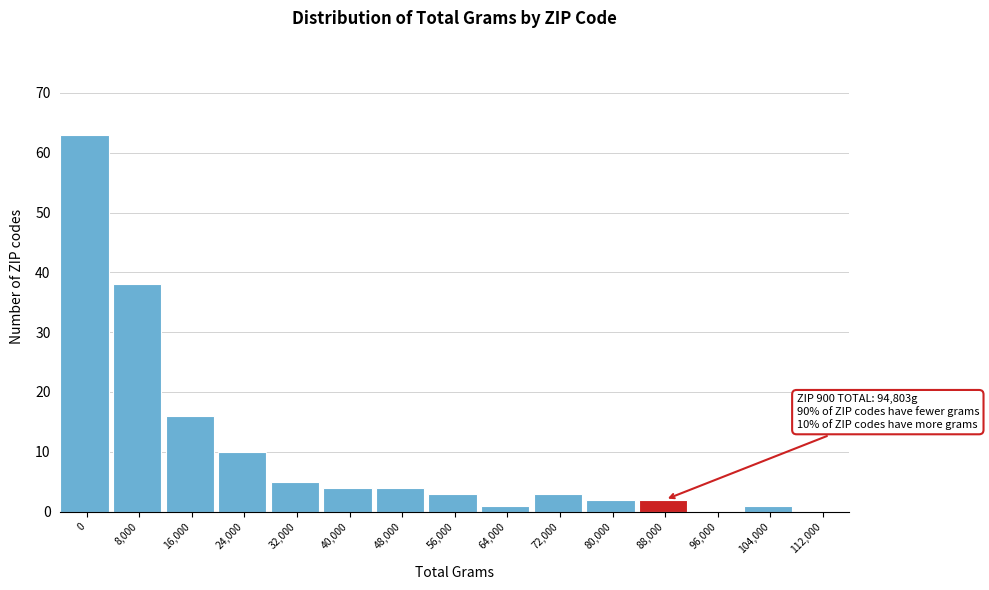

Reading left to right, list all the values displayed in this chart.

0=63	8,000=38	16,000=16	24,000=10	32,000=5	40,000=4	48,000=4	56,000=3	64,000=1	72,000=3	80,000=2	88,000=2	96,000=0	104,000=1	112,000=0